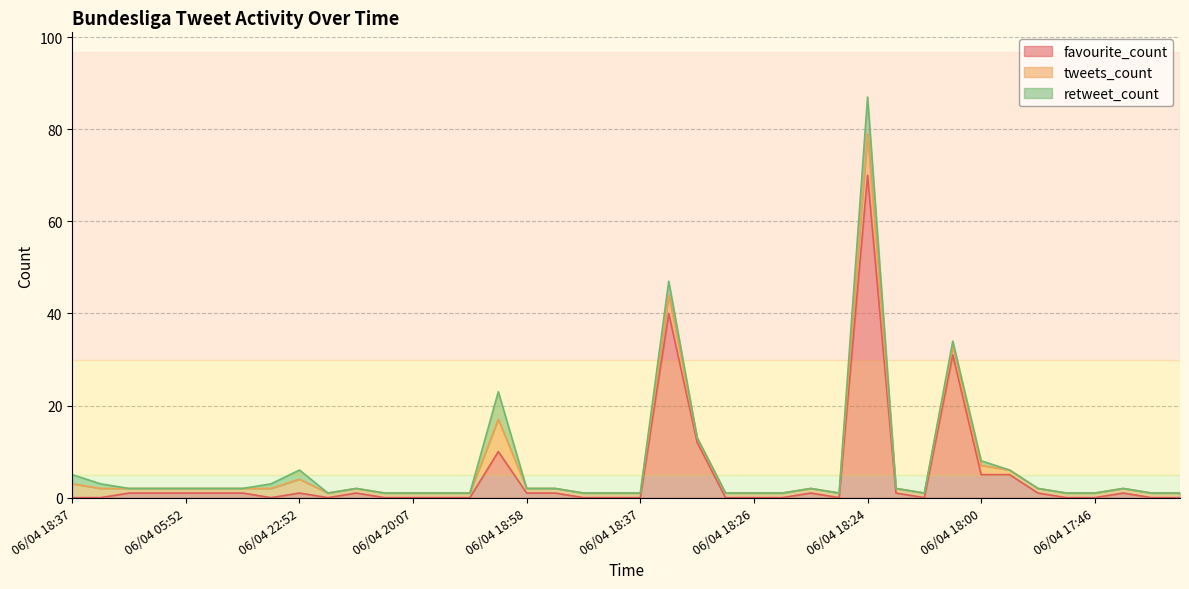

After their last crossing, which series has the higher values: tweets_count or favourite_count?

favourite_count